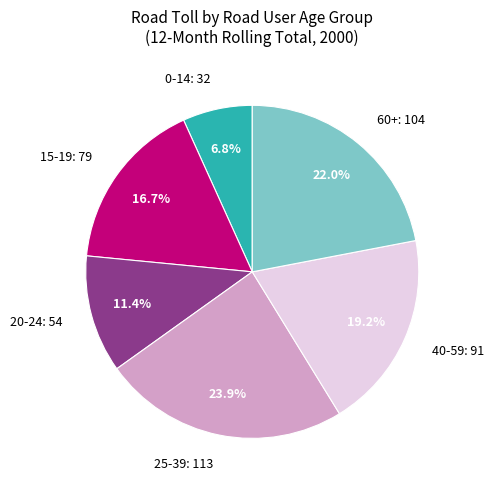

To the nearest percent, what is the difference between the largest and smallest slice percentages?

17%